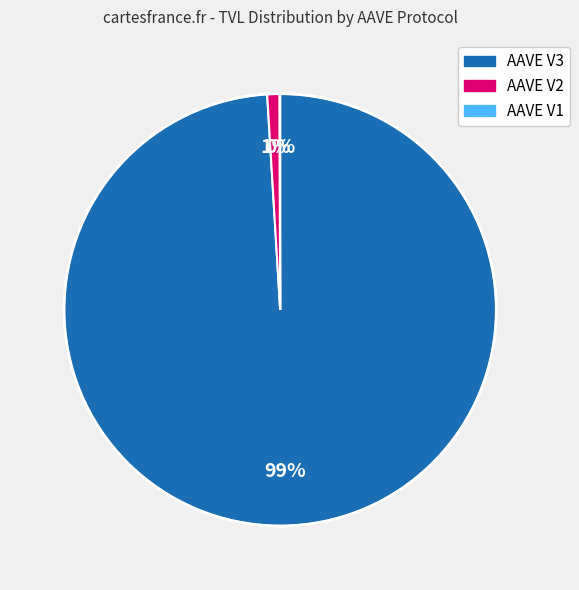

The AAVE V3 slice represents 99% of the pie. True or false?

True